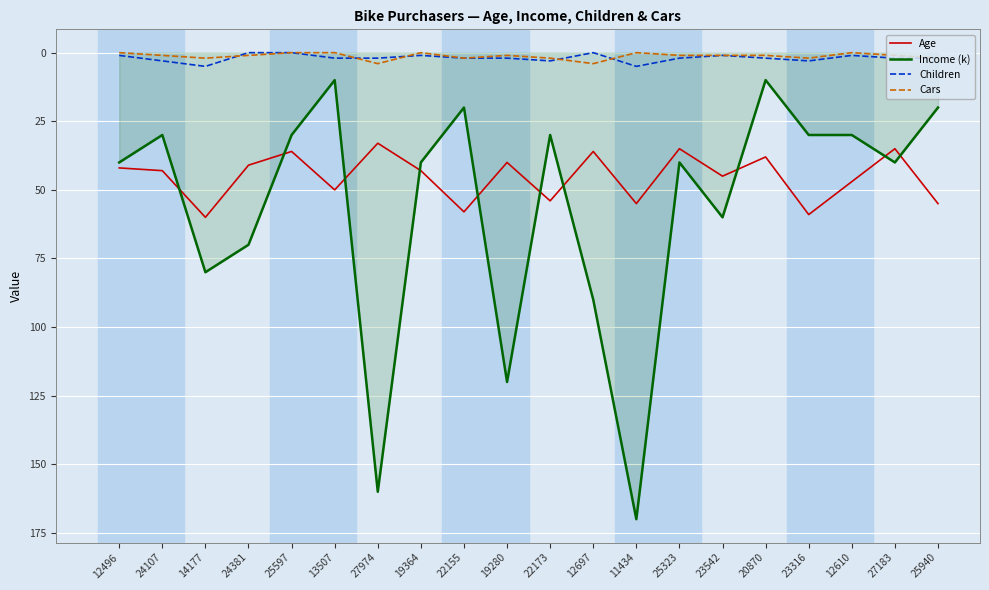

The value of Age at 19364 is 43. True or false?

True